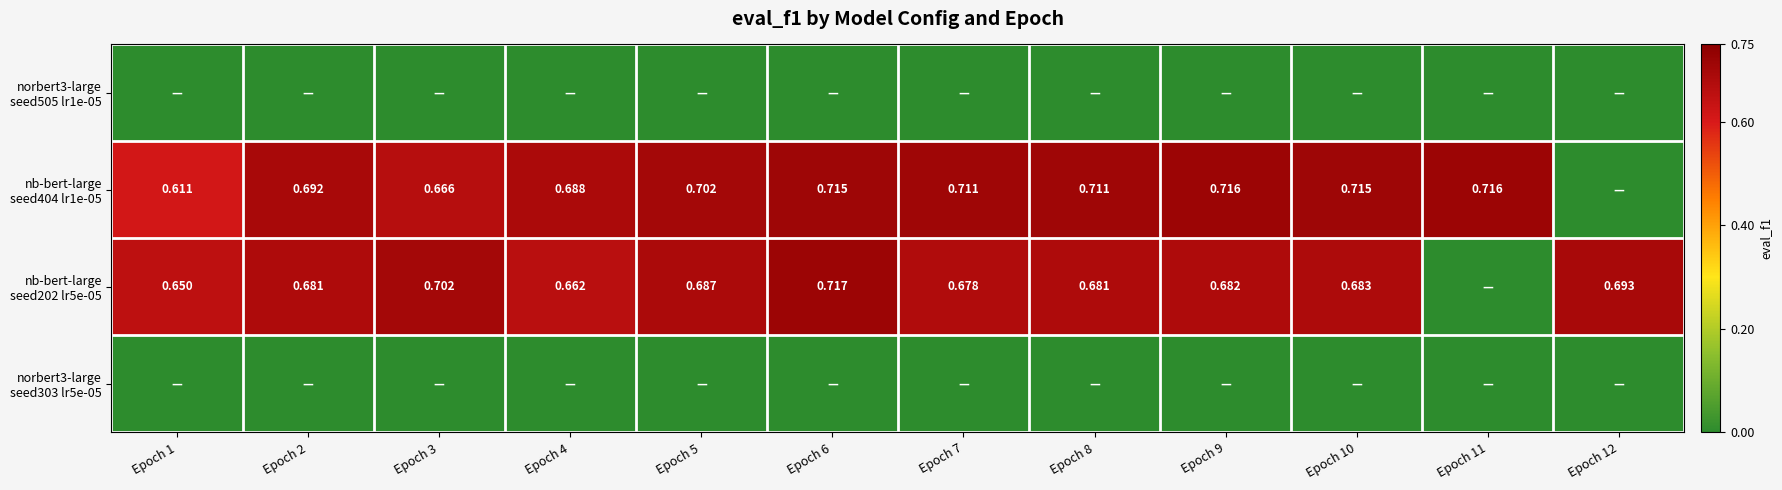

The value of norbert3-large seed505 lr1e-05 at Epoch 10 is 0.0. True or false?

True